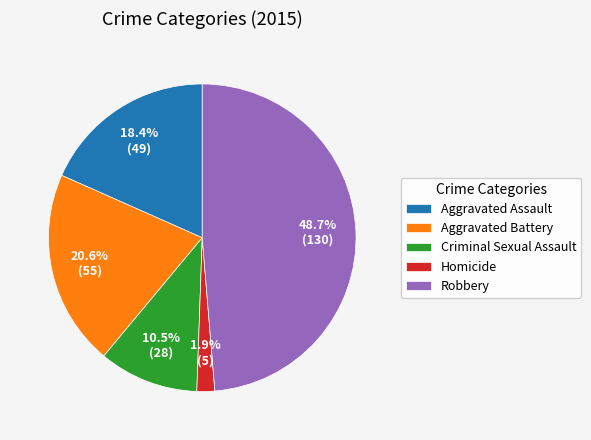

Which has a higher value, Homicide or Criminal Sexual Assault?

Criminal Sexual Assault